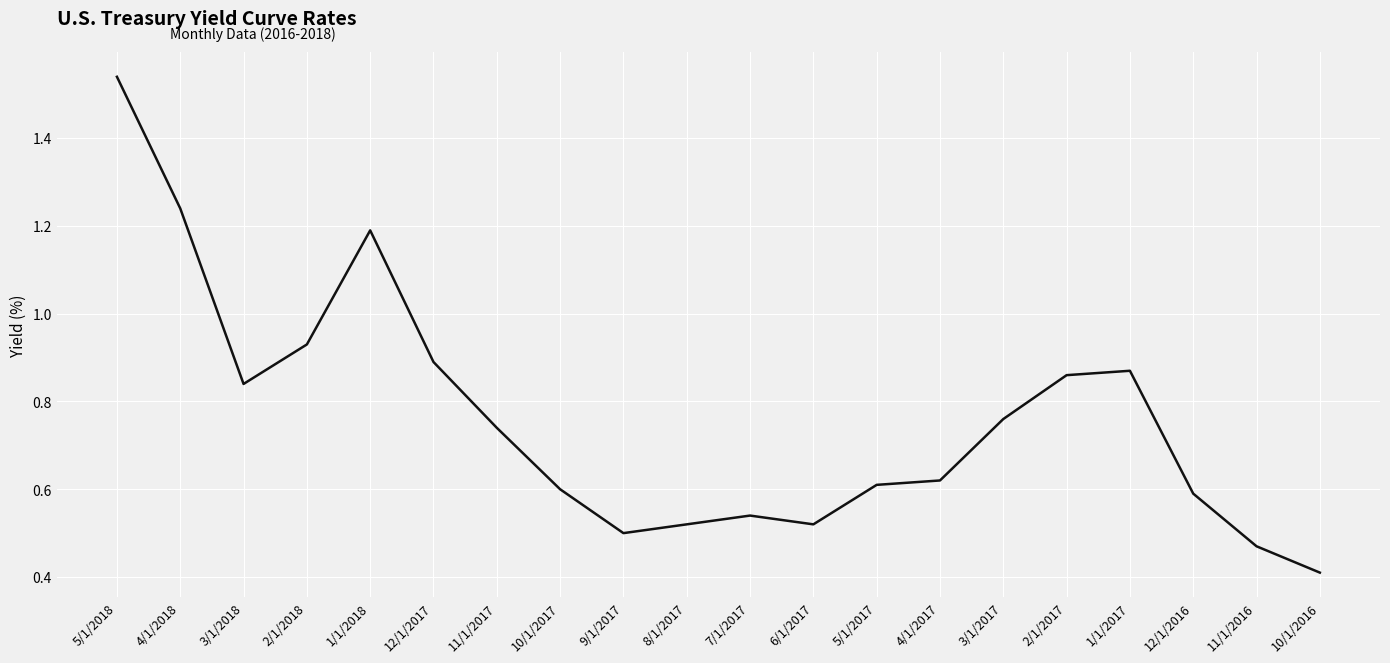

Which label corresponds to the smallest value in the chart?

10/1/2016